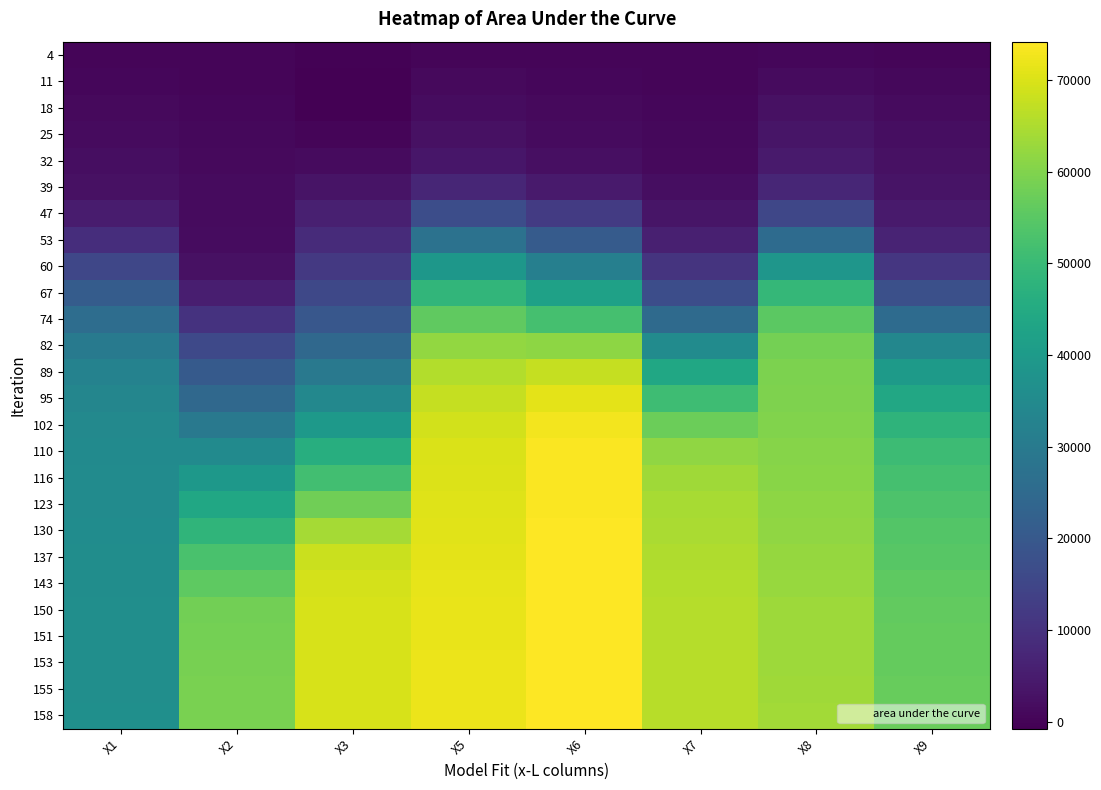

What is the difference between the highest and lowest values at X5?

71685.0